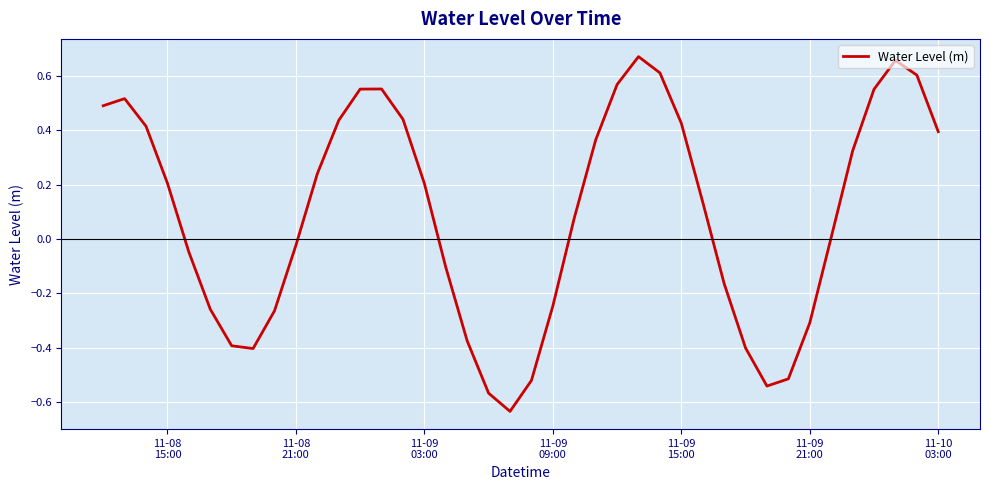

What is the difference between the maximum and minimum values?

1.3